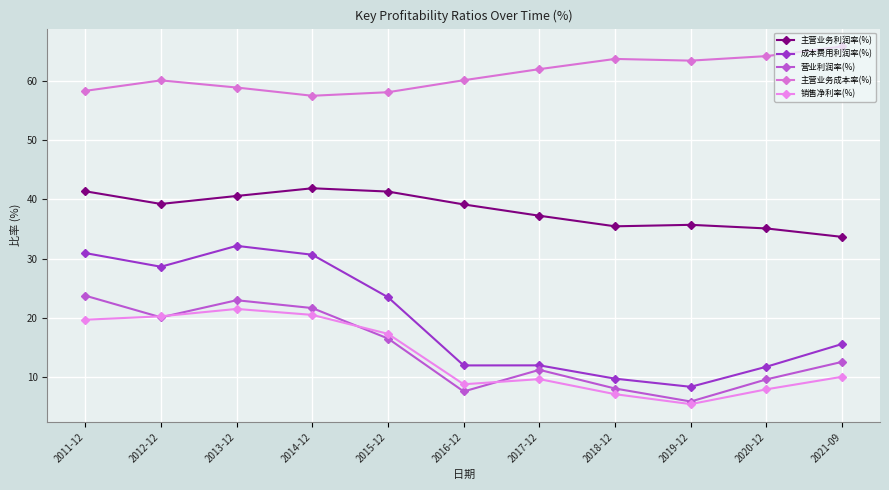

Count the number of categories in the chart.

11